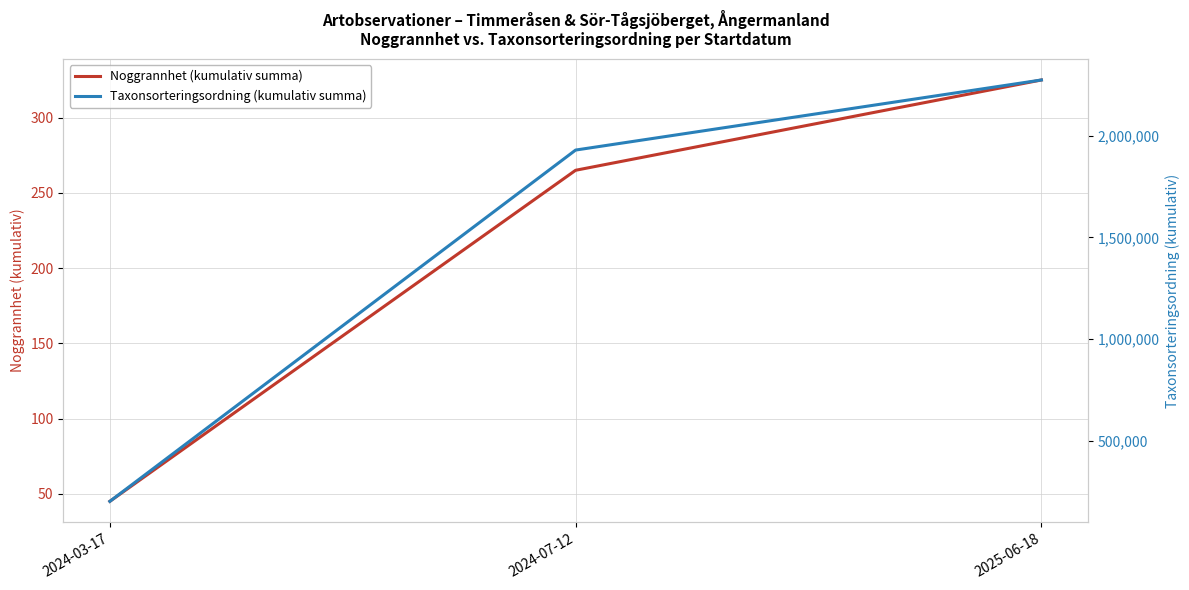

Which series has the largest total across all categories?

Taxonsorteringsordning (kumulativ summa)